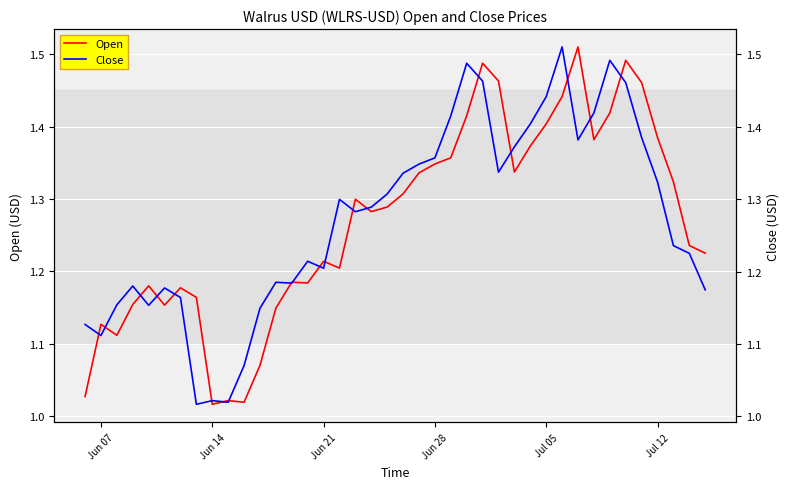

Reading left to right, what are all the values shown in this chart?

Open: 1.0	1.1	1.1	1.2	1.2	1.2	1.2	1.2	1.0	1.0	1.0	1.1	1.1	1.2	1.2	1.2	1.2	1.3	1.3	1.3	1.3	1.3	1.3	1.4	1.4	1.5	1.5	1.3	1.4	1.4	1.4	1.5	1.4	1.4	1.5	1.5	1.4	1.3	1.2	1.2
Close: 1.1	1.1	1.2	1.2	1.2	1.2	1.2	1.0	1.0	1.0	1.1	1.1	1.2	1.2	1.2	1.2	1.3	1.3	1.3	1.3	1.3	1.3	1.4	1.4	1.5	1.5	1.3	1.4	1.4	1.4	1.5	1.4	1.4	1.5	1.5	1.4	1.3	1.2	1.2	1.2